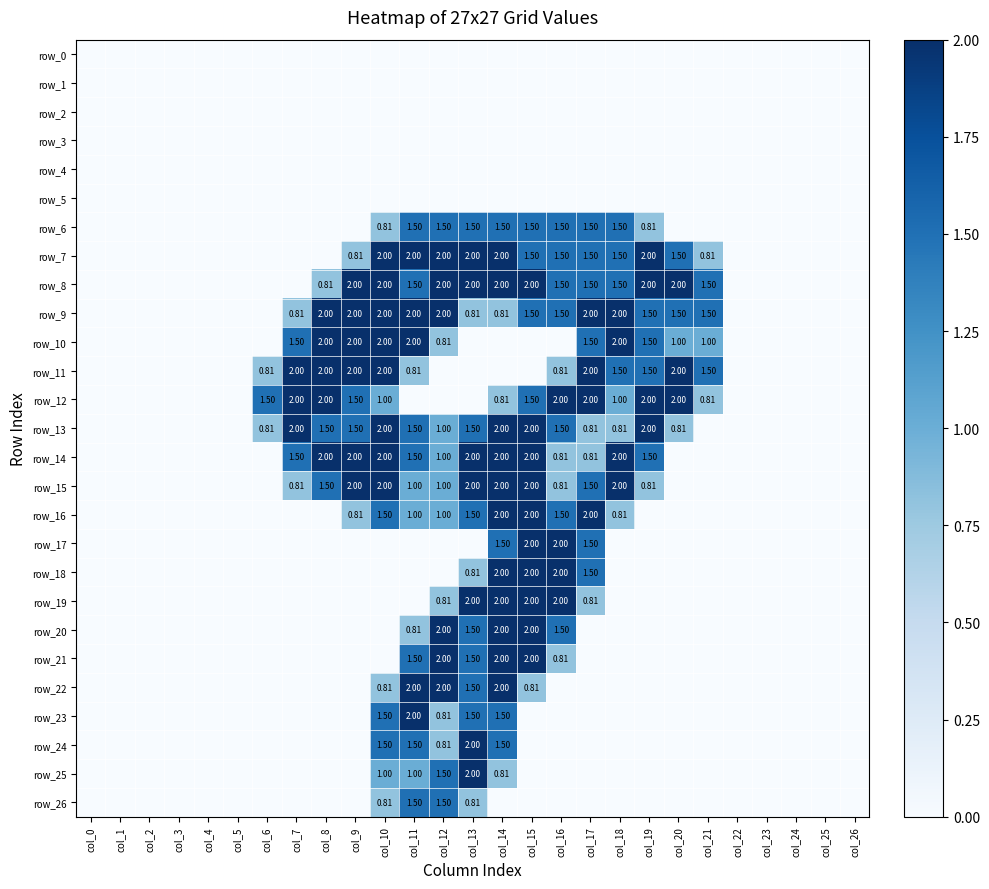

Which label corresponds to the smallest value in the chart?

col_0